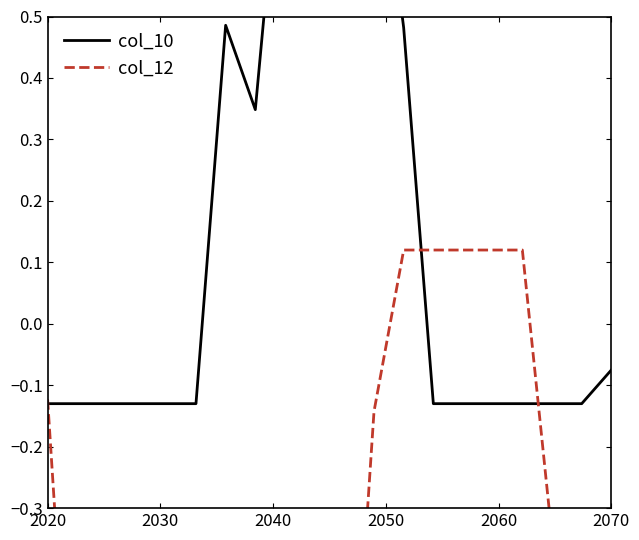

Rank the series by their average value, from lowest to highest.

col_12, col_10